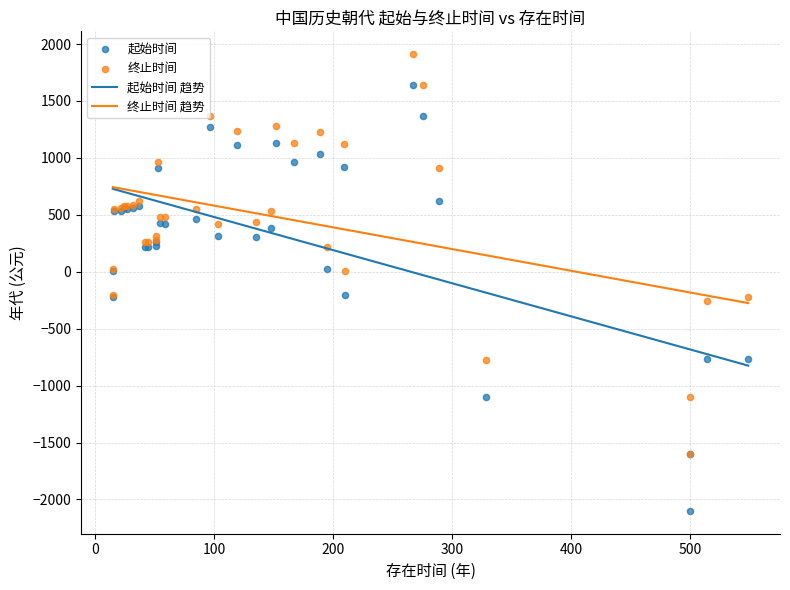

Is the value of 起始时间 at 十六国 greater than the value of 终止时间 at 西晋?

No